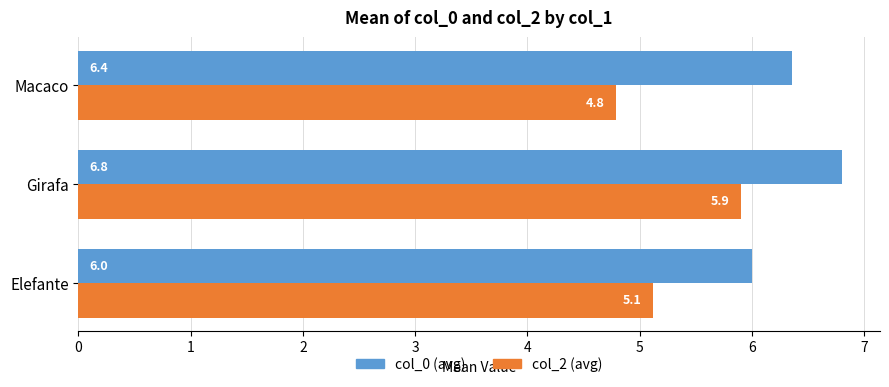

List the labels in order of col_0 (avg) value, largest first.

Girafa, Macaco, Elefante